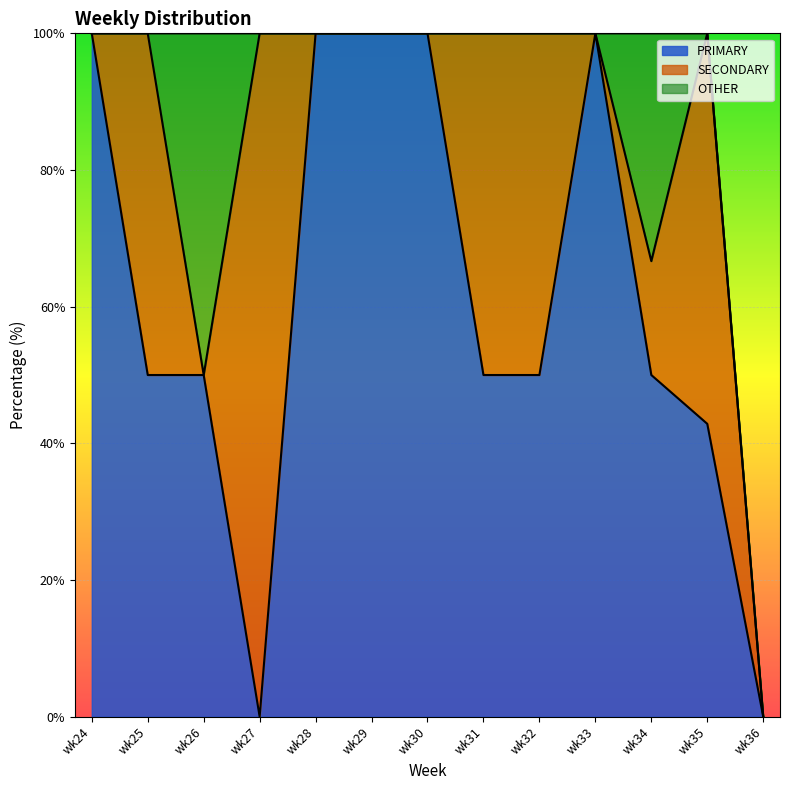

Count the number of data series in this chart.

3